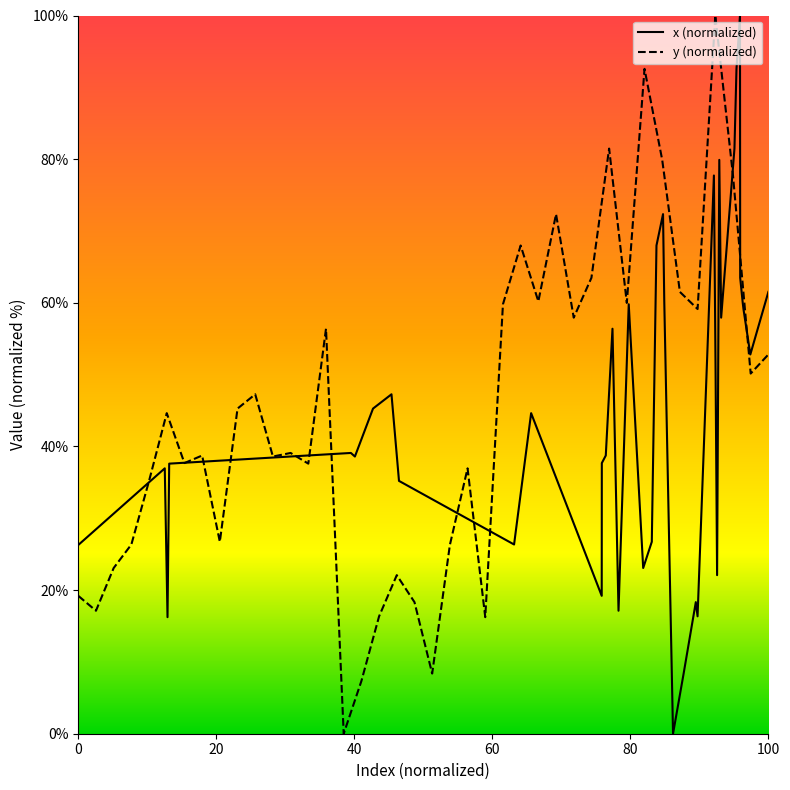

What is the sum of all y (normalized) values?

1781.8